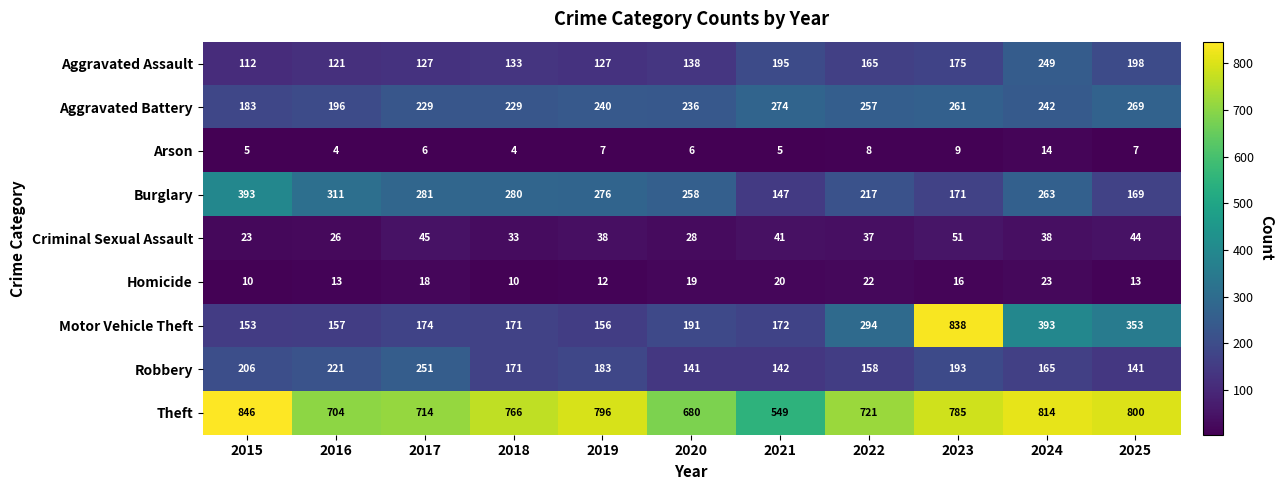

What is the sum of the Burglary values at 2017 and 2020?

539